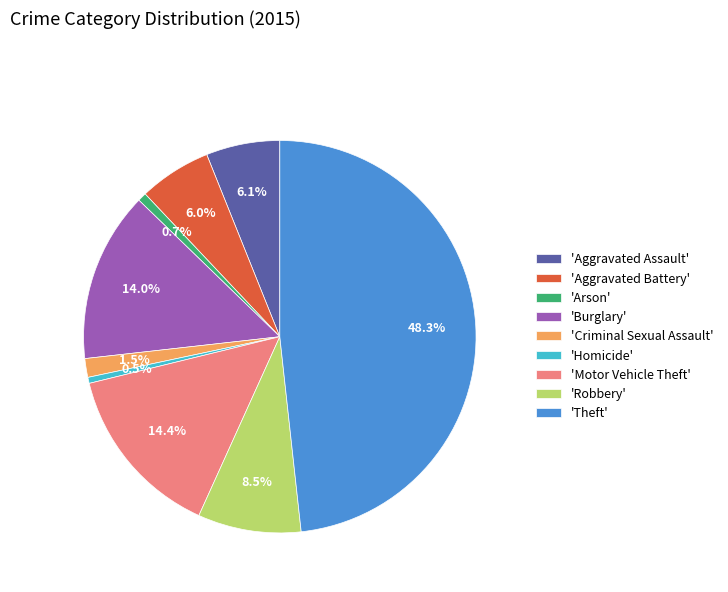

Approximately how many times larger is the value at 'Motor Vehicle Theft' compared to 'Theft'?

0.3